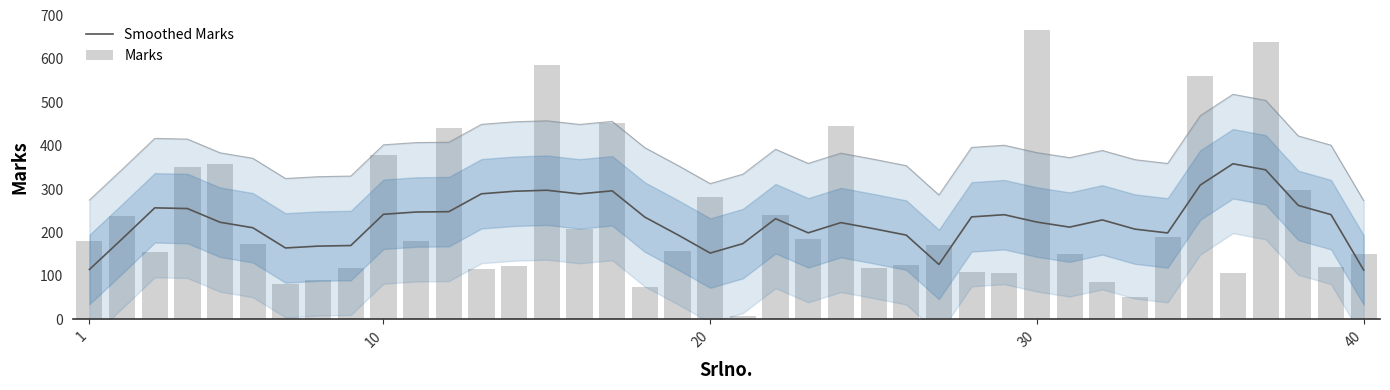

What are all the series names shown in the legend?

Smoothed Marks, Marks